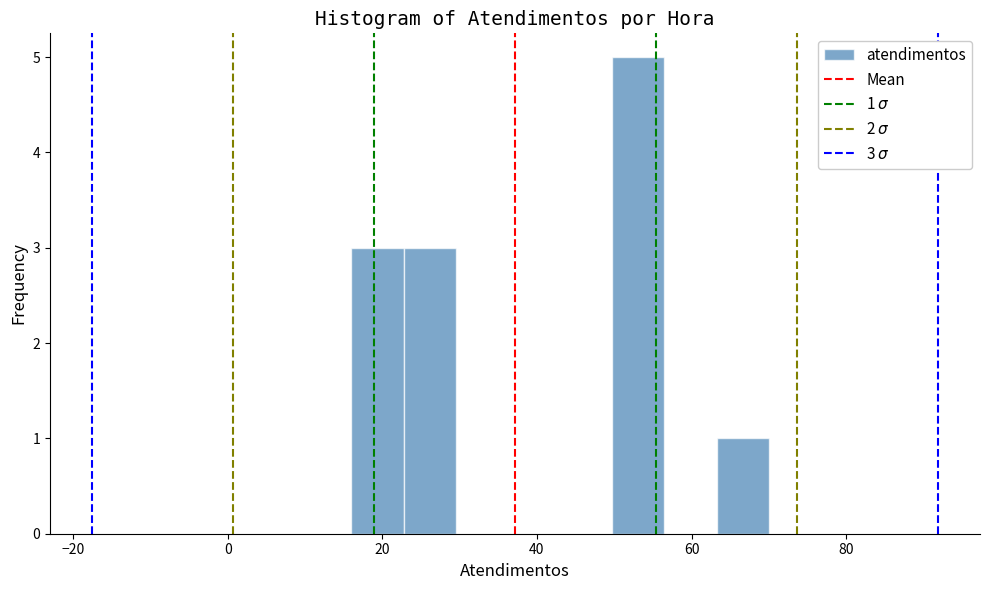

Read against the x-axis, roughly where is the centre of the tallest bar?

54